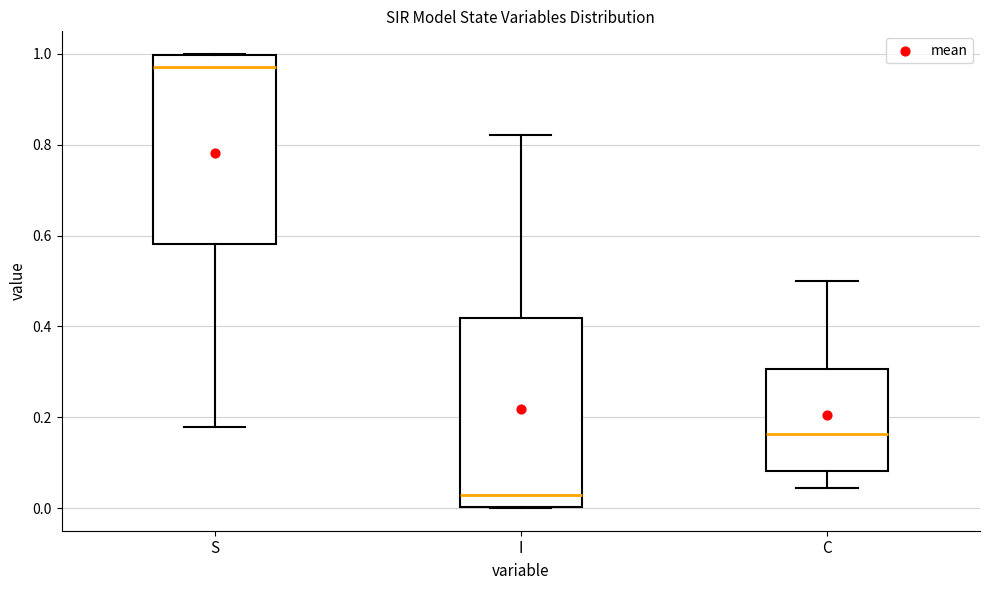

Where does the median line of the box for S sit on the y-axis? The values are not printed on the chart, so give them approximately, as read against the axis.

0.98